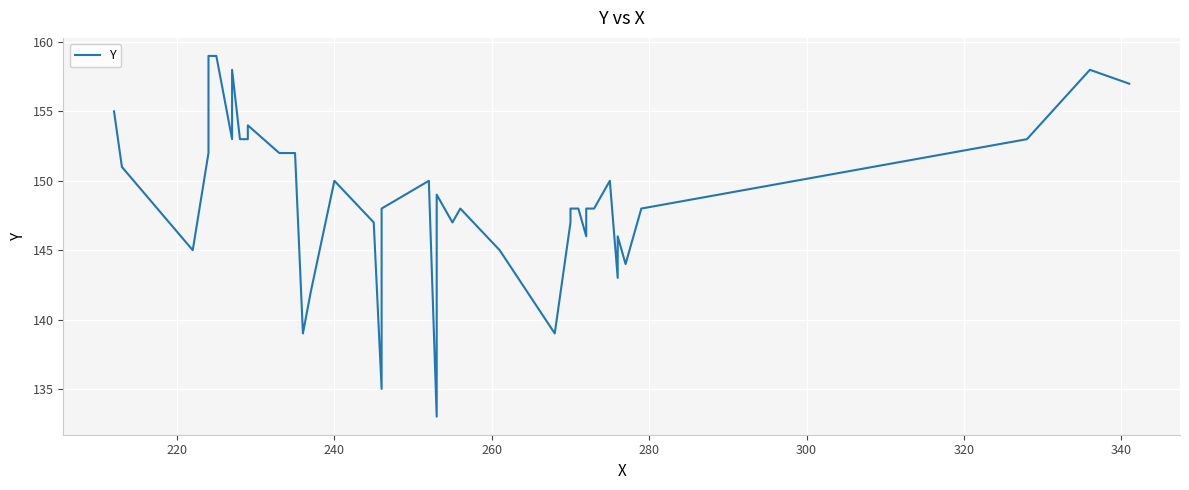

Reading left to right, list all the values displayed in this chart.

155	151	145	152	159	159	153	158	153	153	154	152	152	139	142	150	147	135	148	150	133	149	147	148	145	139	147	148	148	146	148	148	150	143	146	144	148	153	158	157